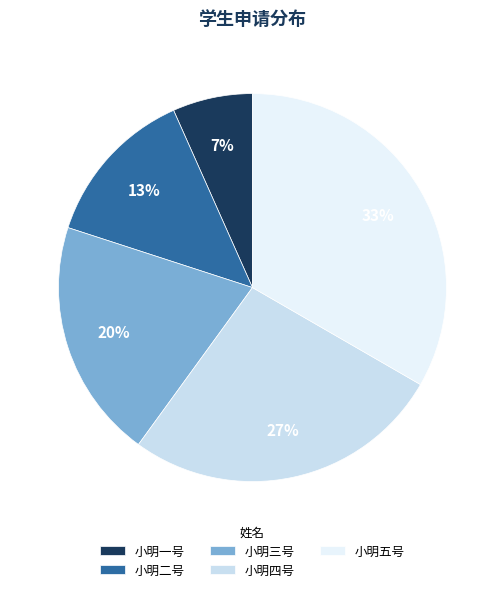

Is the sum of 小明三号 and 小明四号 greater than half?

No